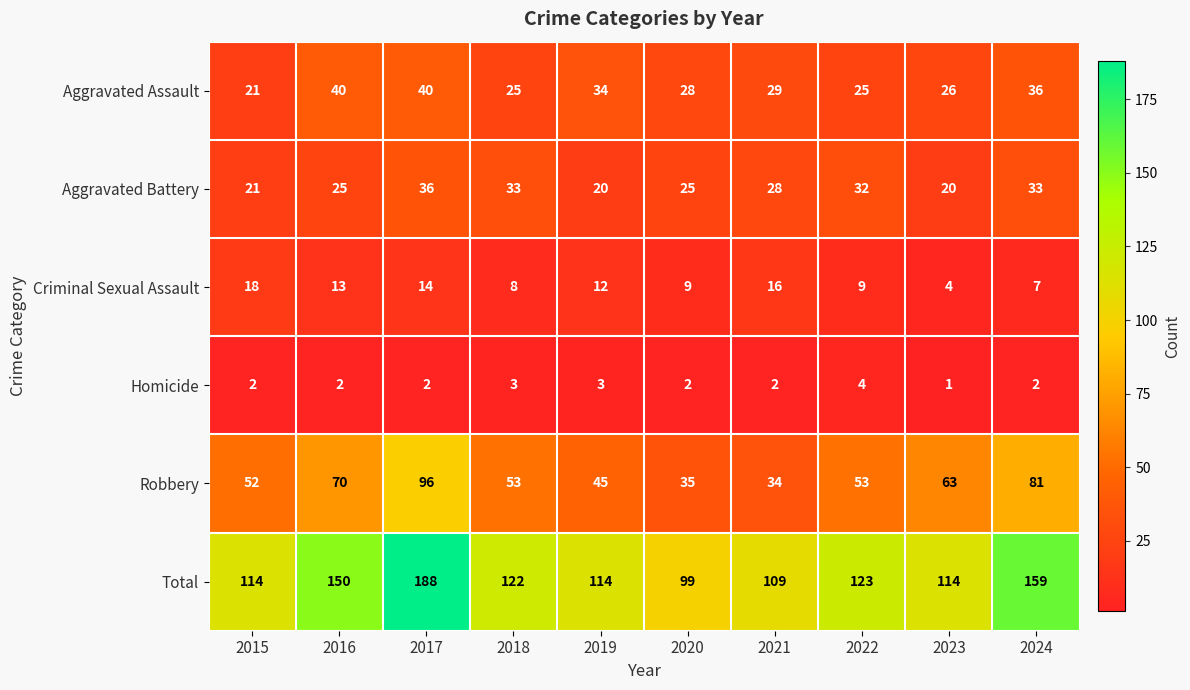

What is the spread (max minus min) of values at 2024?

157